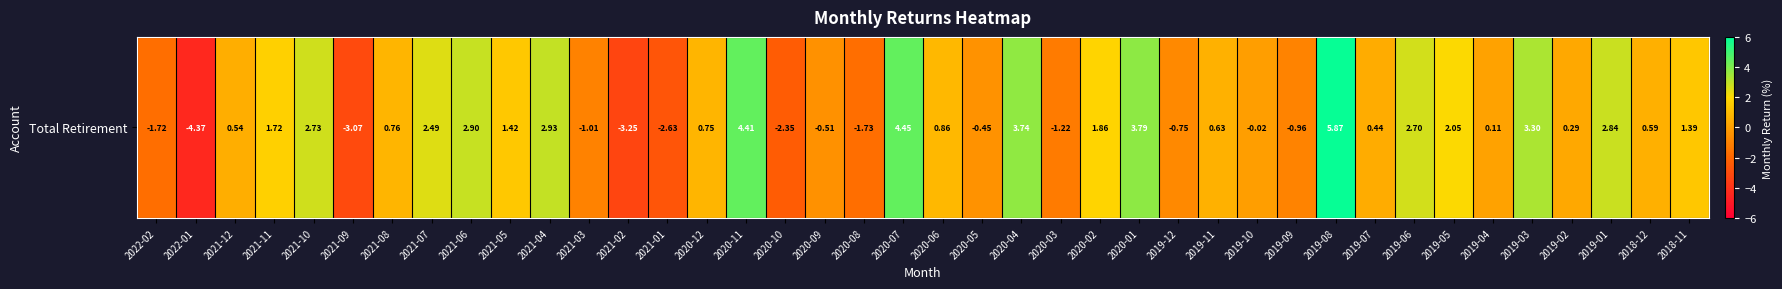

List the labels in order of value, smallest first.

2022-01, 2021-02, 2021-09, 2021-01, 2020-10, 2020-08, 2022-02, 2020-03, 2021-03, 2019-09, 2019-12, 2020-09, 2020-05, 2019-10, 2019-04, 2019-02, 2019-07, 2021-12, 2018-12, 2019-11, 2020-12, 2021-08, 2020-06, 2018-11, 2021-05, 2021-11, 2020-02, 2019-05, 2021-07, 2019-06, 2021-10, 2019-01, 2021-06, 2021-04, 2019-03, 2020-04, 2020-01, 2020-11, 2020-07, 2019-08